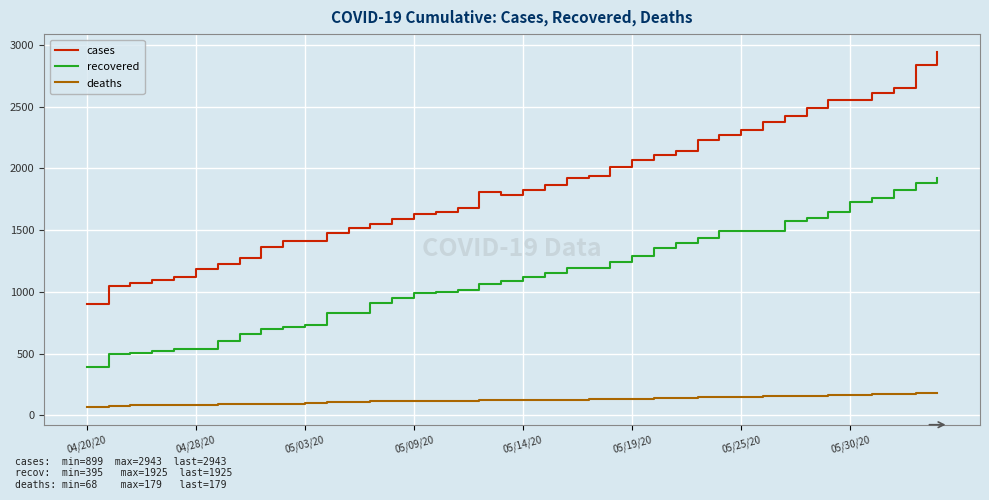

Count the number of categories in the chart.

40